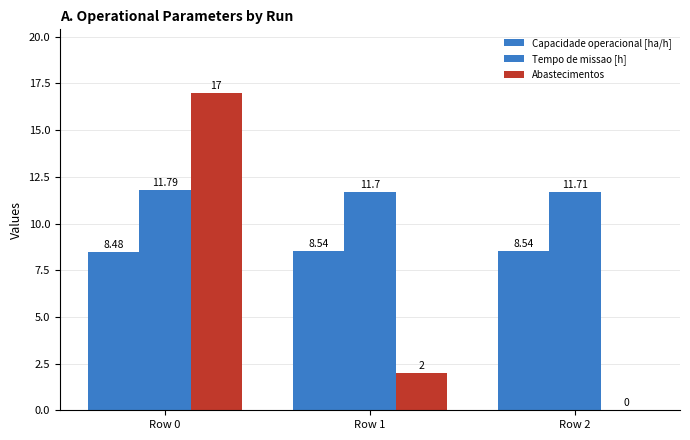

Does the chart contain stacked bars?

No